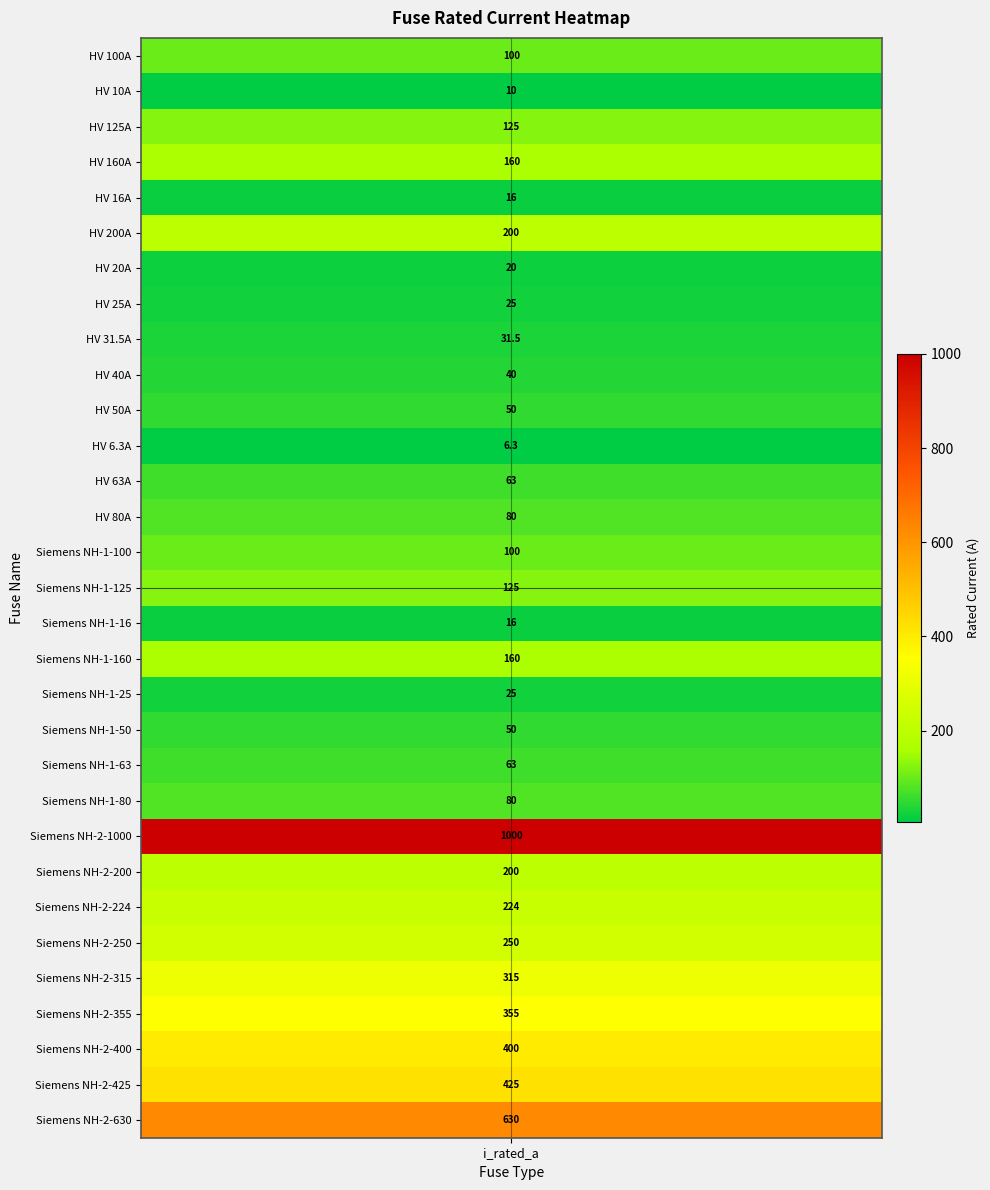

Reading right to left, list all the values displayed in this chart.

630.0	425.0	400.0	355.0	315.0	250.0	224.0	200.0	1000.0	80.0	63.0	50.0	25.0	160.0	16.0	125.0	100.0	80.0	63.0	6.3	50.0	40.0	31.5	25.0	20.0	200.0	16.0	160.0	125.0	10.0	100.0